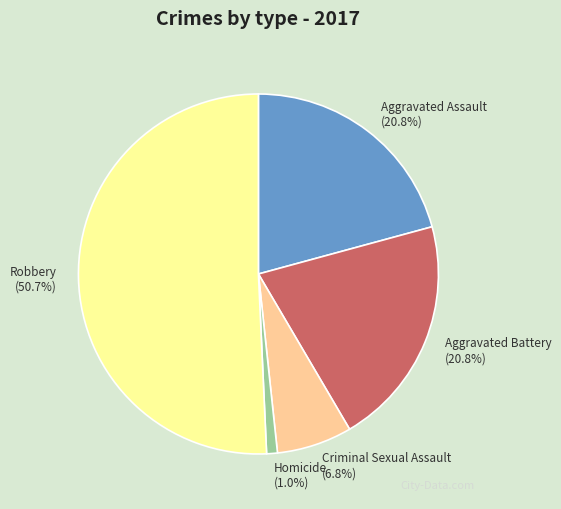

Is it true that Aggravated Battery is 10% of the pie?

False